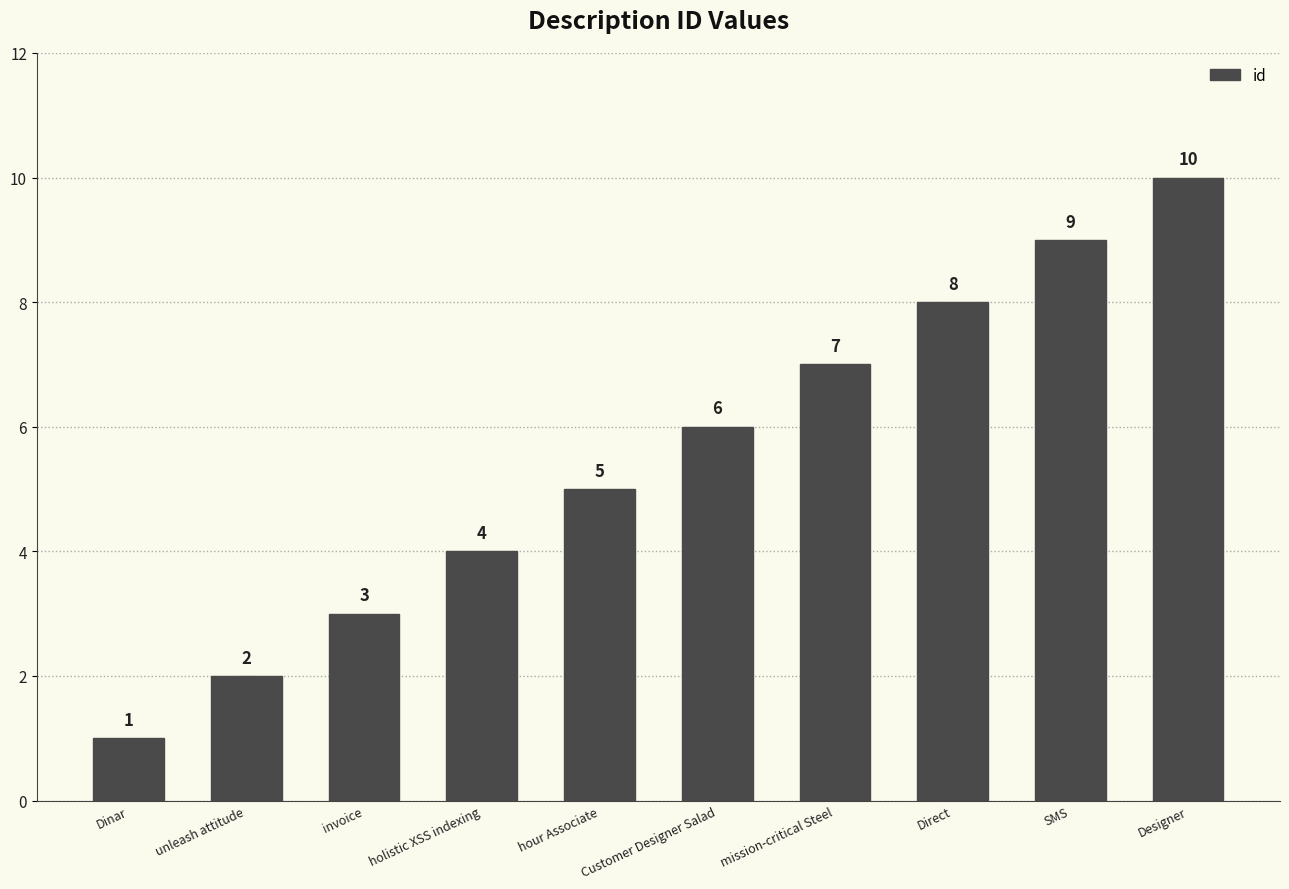

The chart shows a value of 4 at holistic XSS indexing. True or false?

True